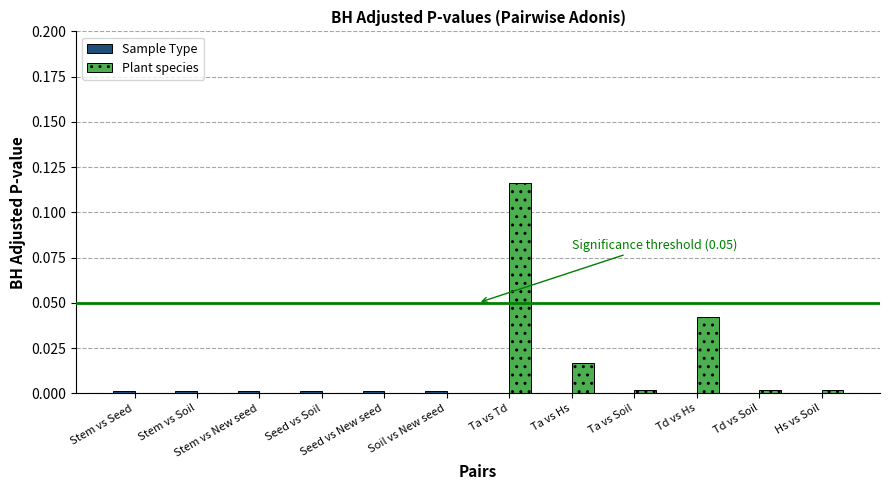

How many bars are there in total?

24